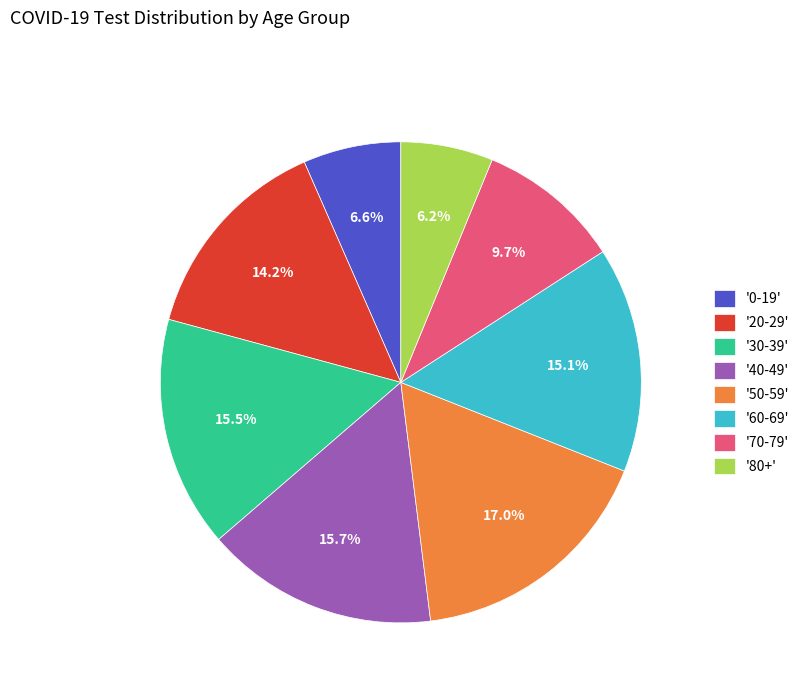

Combined, what portion of the pie is '30-39' and '0-19'?

22.1%